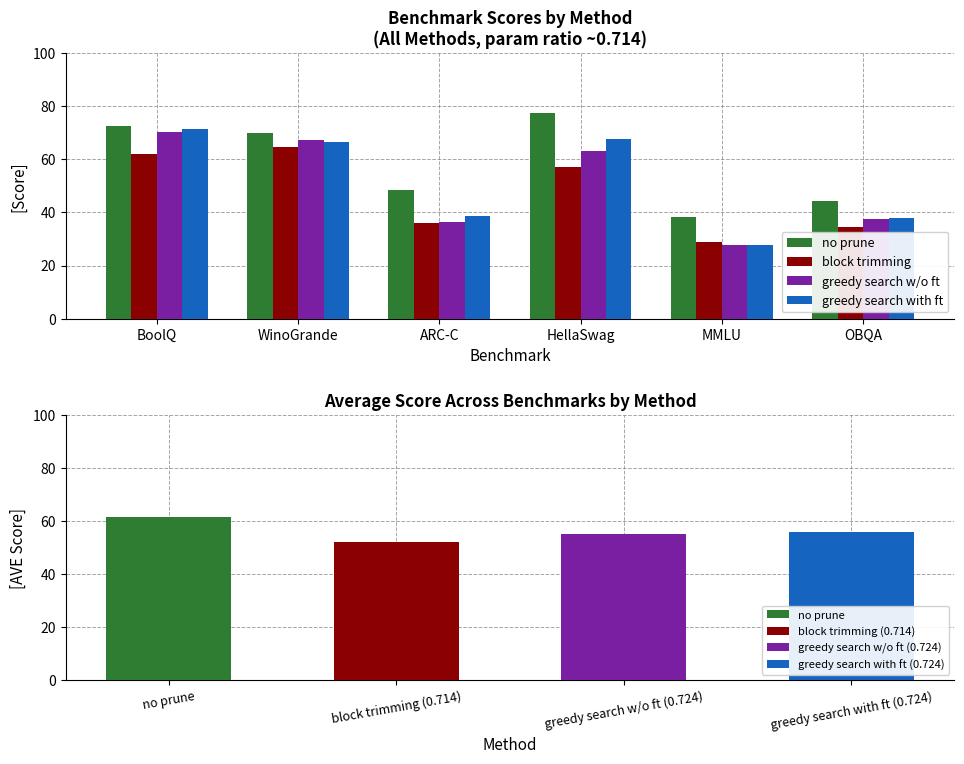

How many categories are shown in the chart?

6